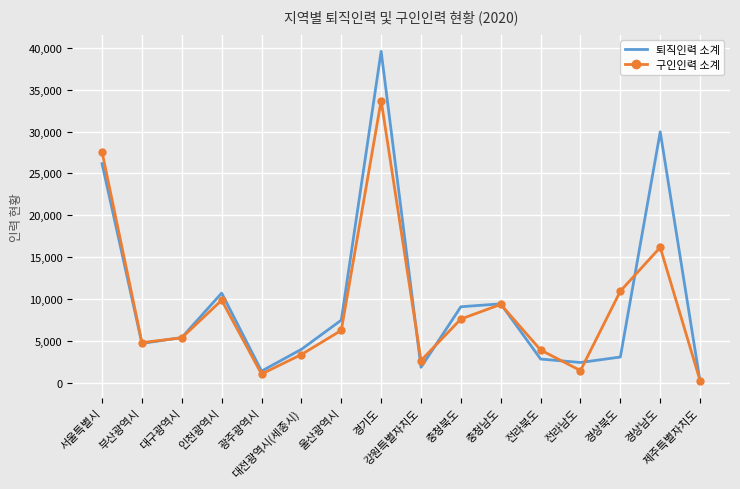

The value of 퇴직인력 소계 at 경상북도 is 3114. True or false?

True